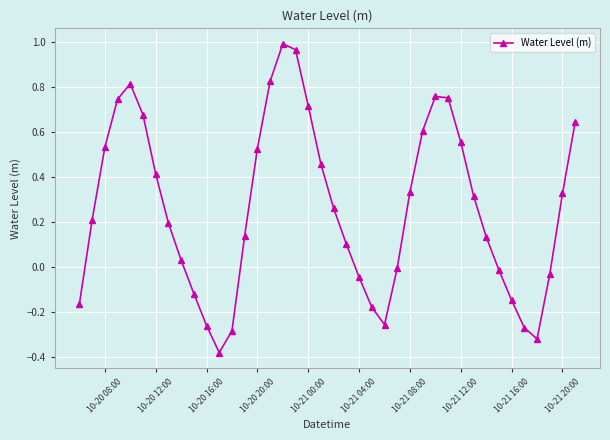

How many interior local peaks (higher than both neighbors) does the data have?

3